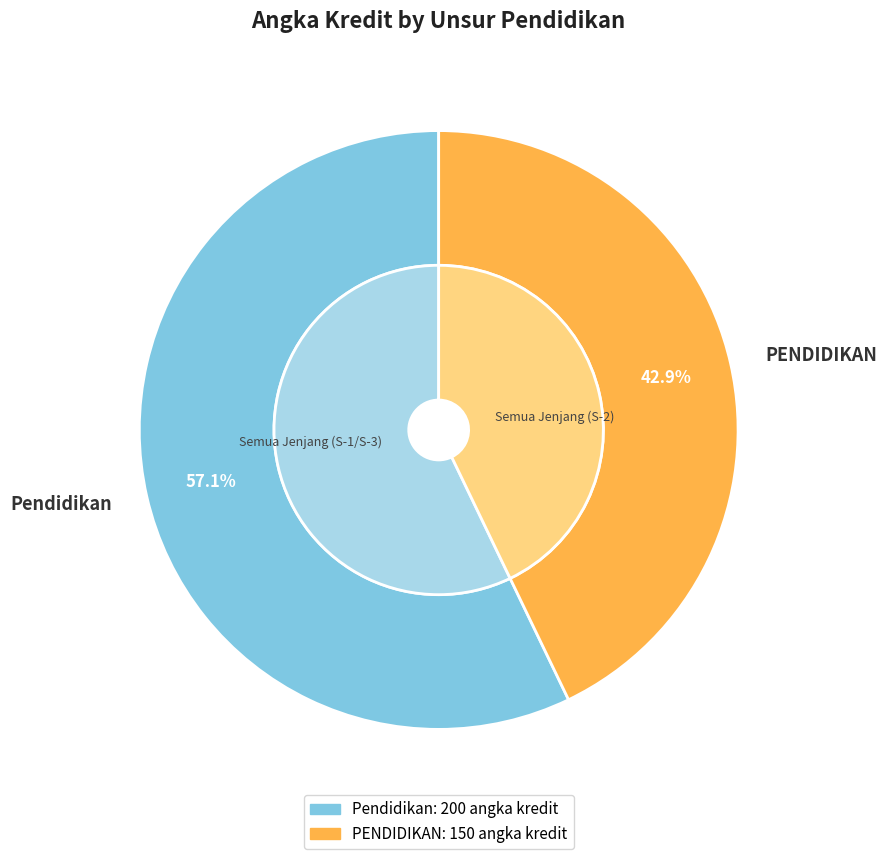

What percentage is the Pendidikan slice, to the nearest percent?

57%